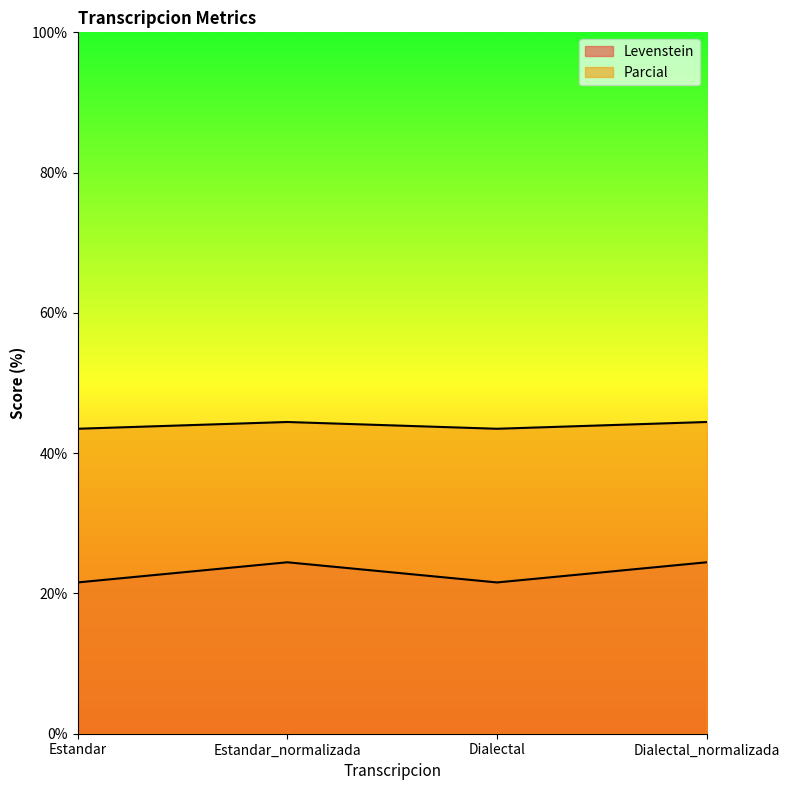

What is the average value of the Levenstein series?

23.0